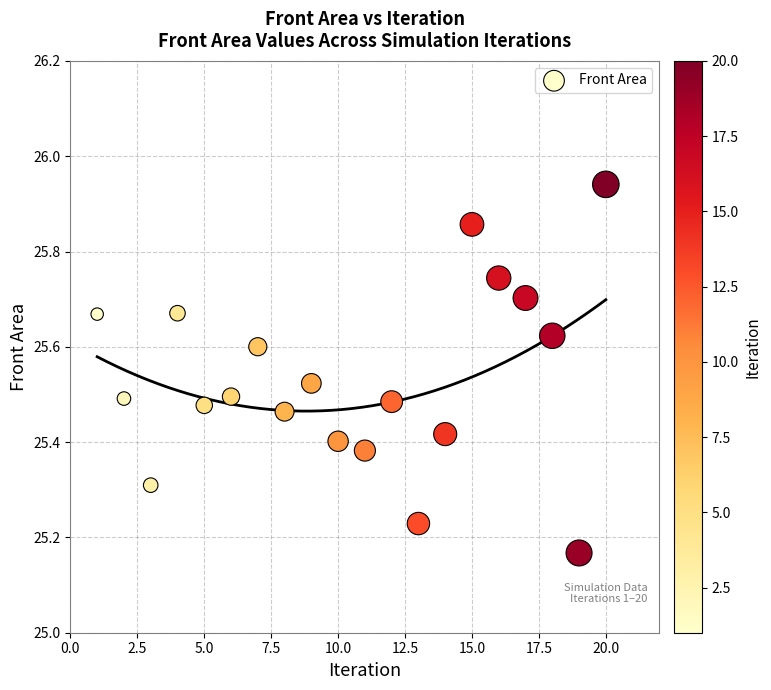

What is the range of X values (max minus min)?

19.0